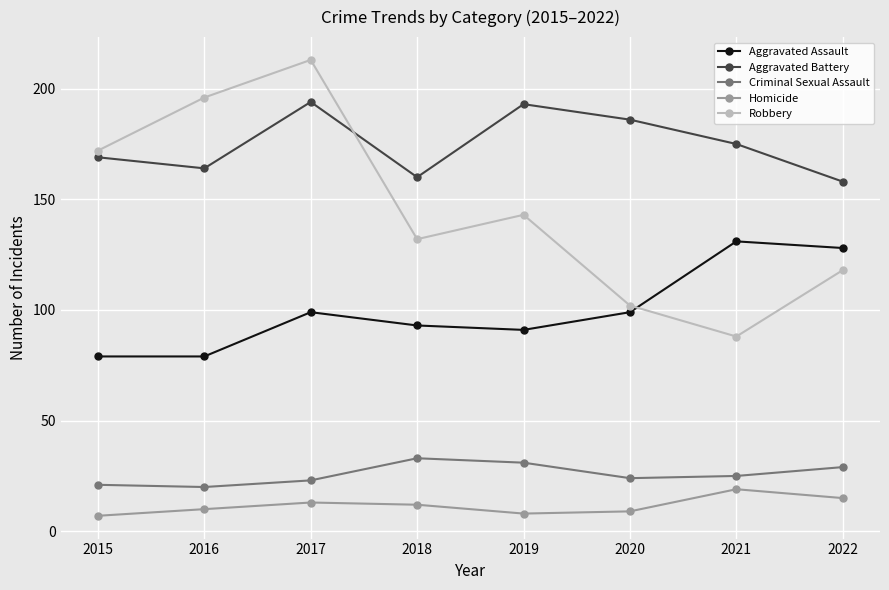

What is the lowest value of the Robbery series?

88